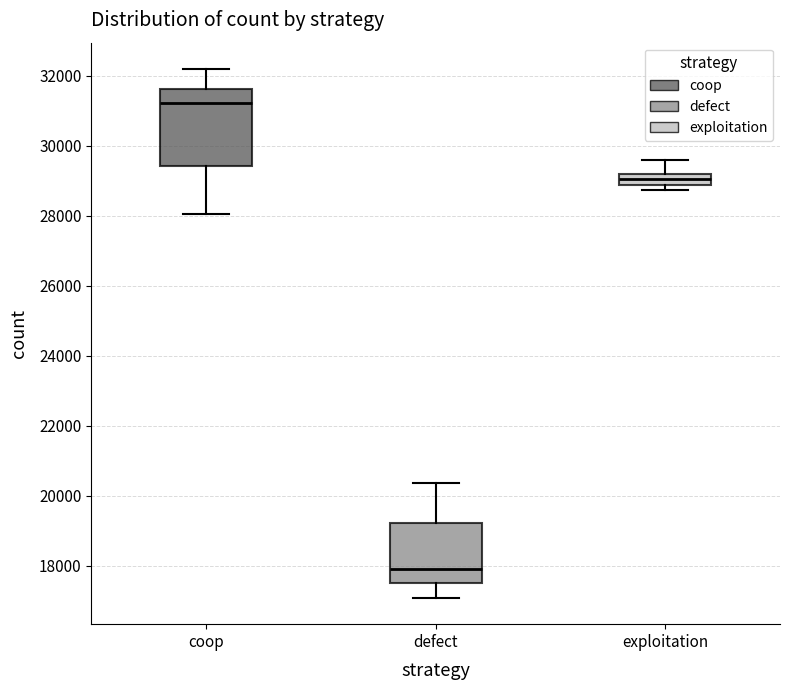

Which box's median line is the highest?

coop